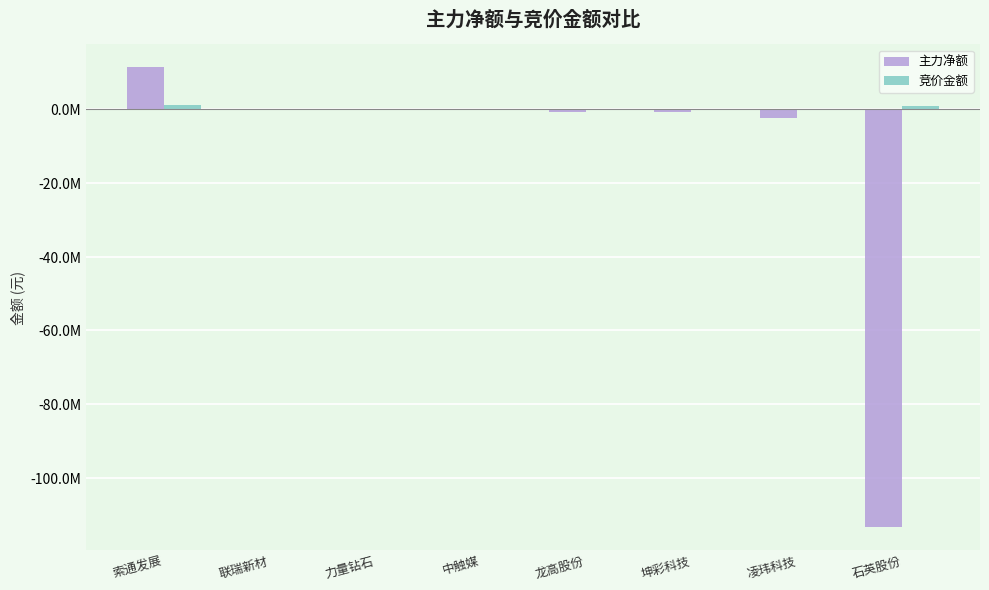

Where does the 竞价金额 series first go above 167238?

索通发展